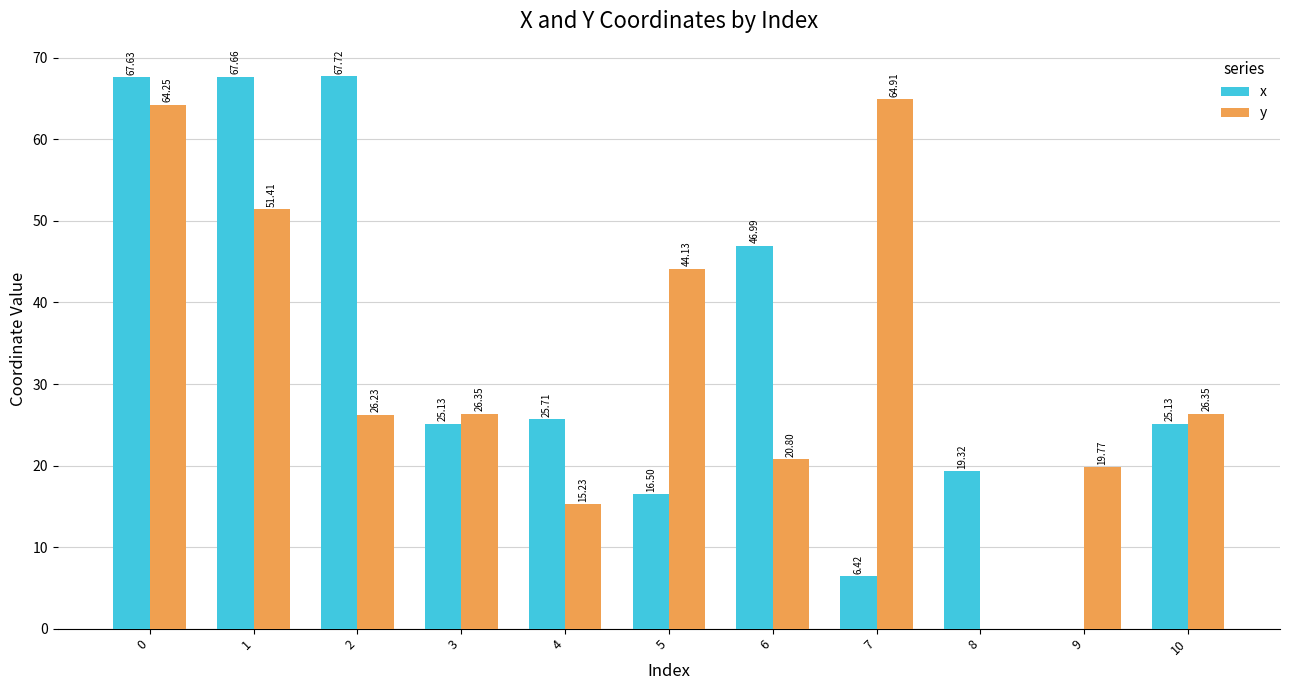

At which label does y reach its peak?

7